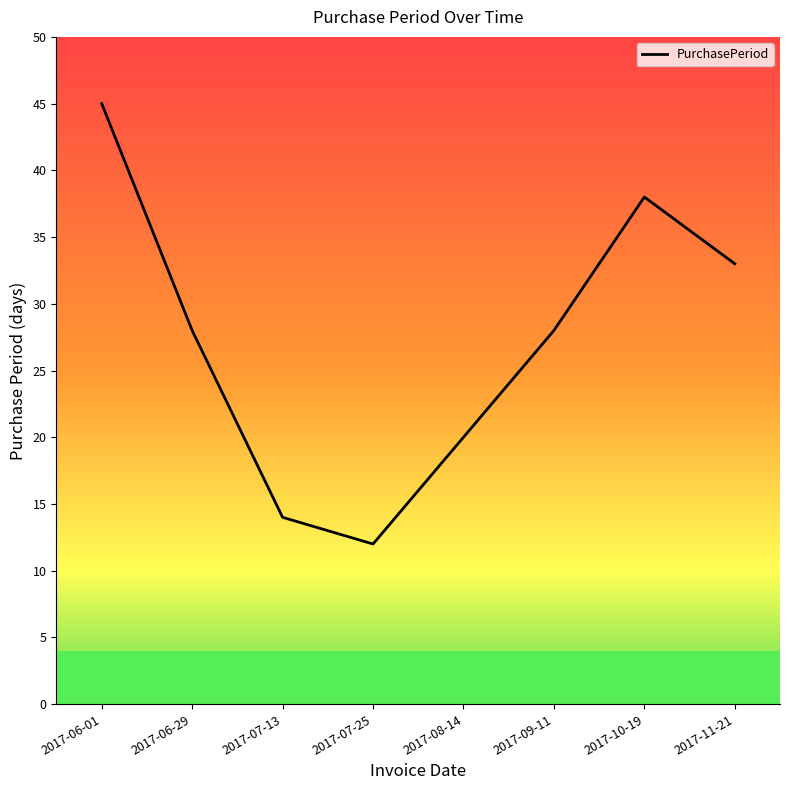

Rank the categories by value from highest to lowest.

2017-06-01, 2017-10-19, 2017-11-21, 2017-06-29, 2017-09-11, 2017-08-14, 2017-07-13, 2017-07-25